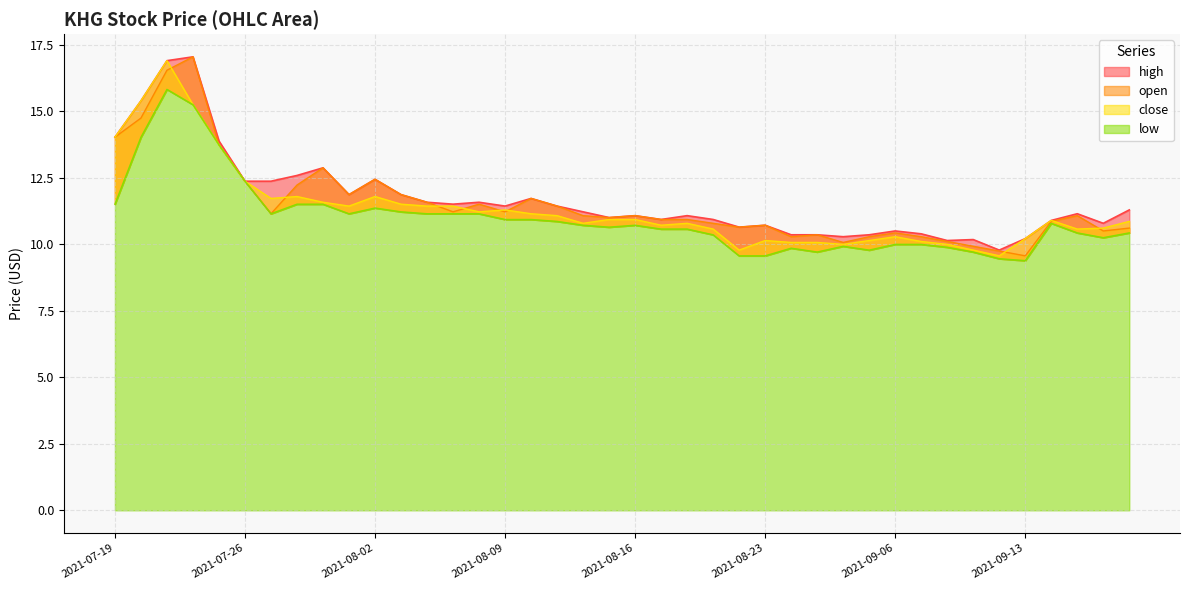

Rank the series at 2021-09-17 from highest to lowest value.

high, close, open, low